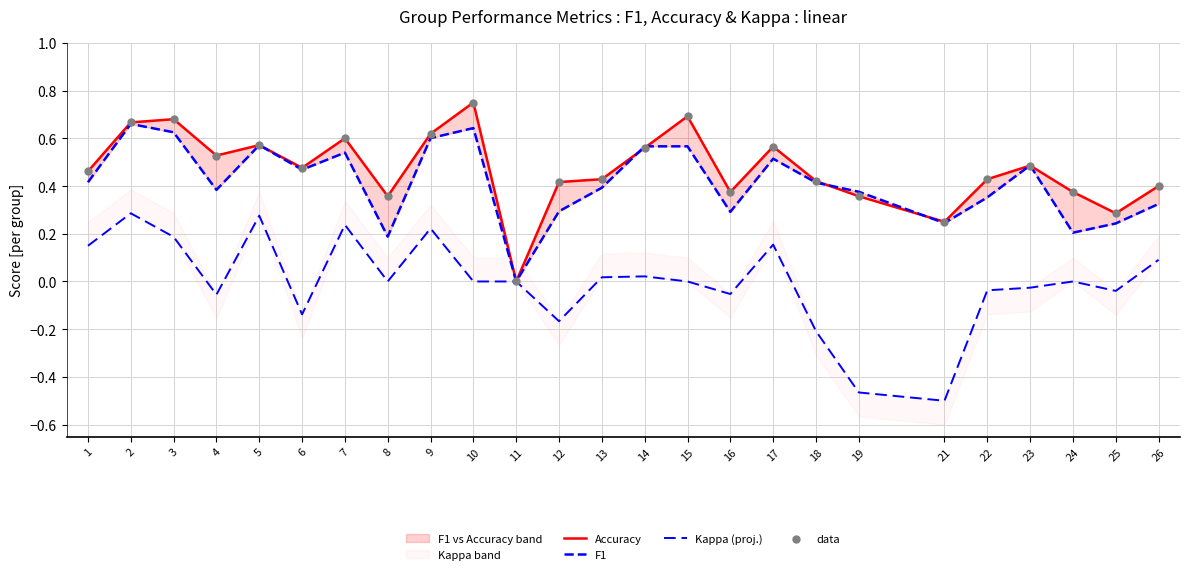

Which series reaches the maximum Y coordinate?

Accuracy